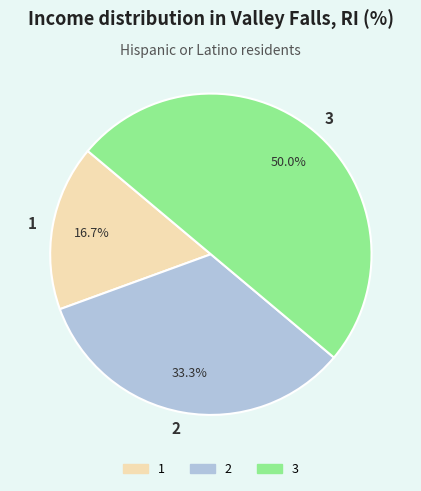

Between 3 and 2, which is larger?

3